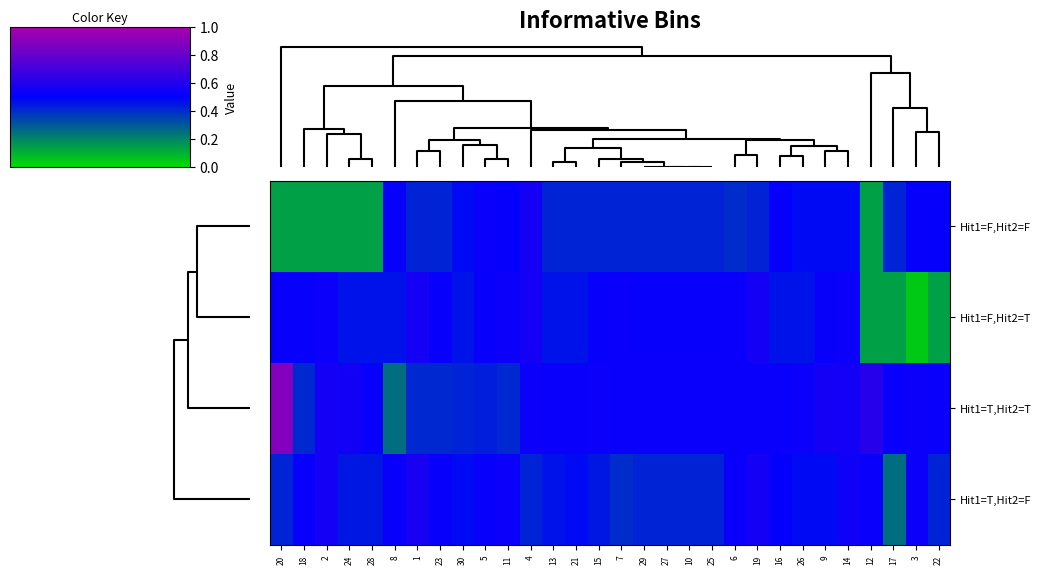

Which series has the largest range (max minus min)?

Hit1=T,Hit2=T